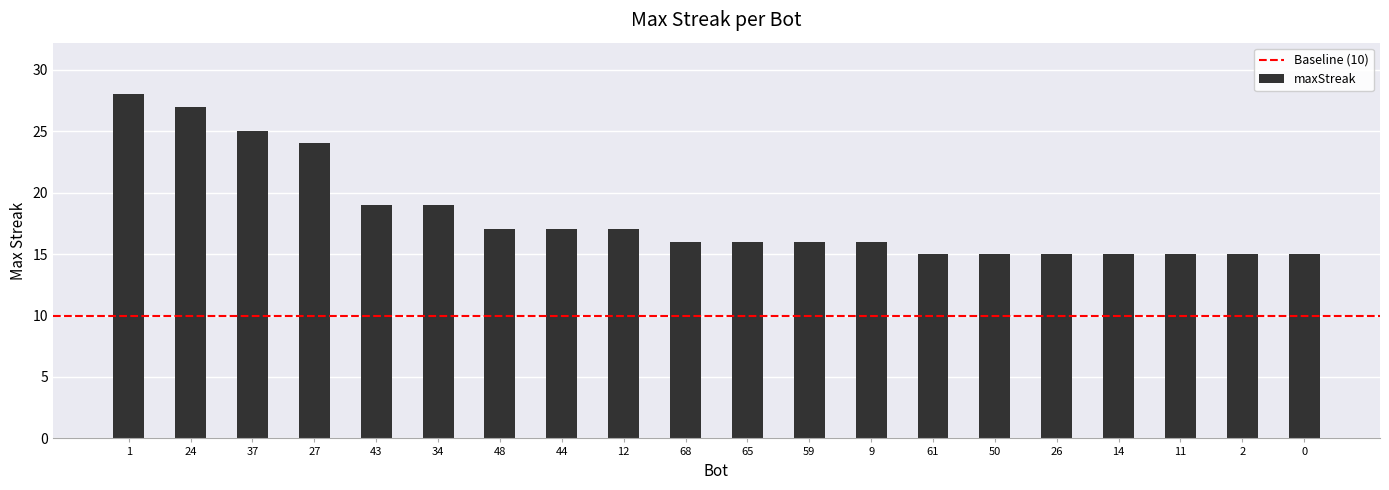

Reading left to right, transcribe all the data shown in this chart.

1=28	24=27	37=25	27=24	43=19	34=19	48=17	44=17	12=17	68=16	65=16	59=16	9=16	61=15	50=15	26=15	14=15	11=15	2=15	0=15